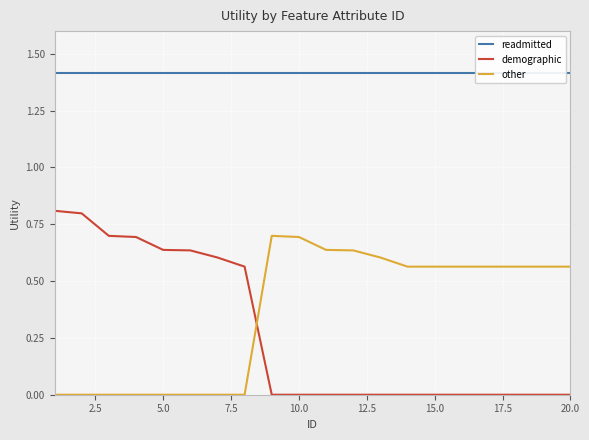

True or false: readmitted and demographic intersect in this chart.

False